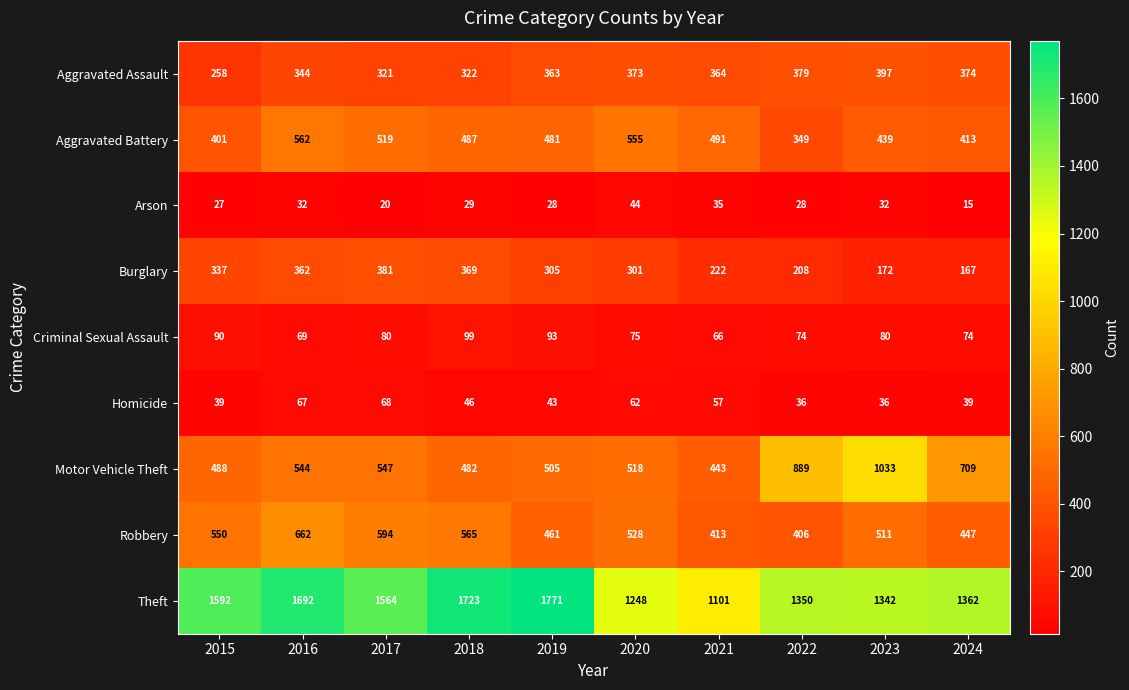

Which series has the largest total across all categories?

Theft